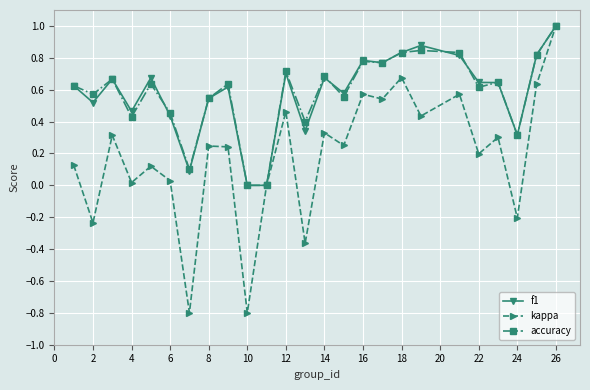

What is the lowest value of the kappa series?

-0.8